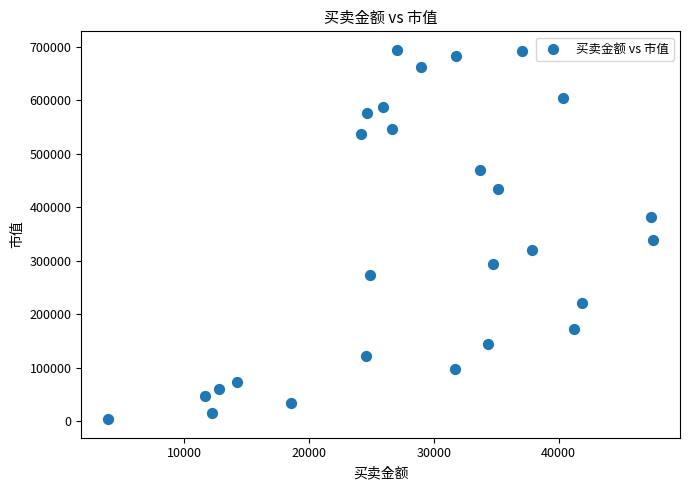

What is the range of X values (max minus min)?

43588.7